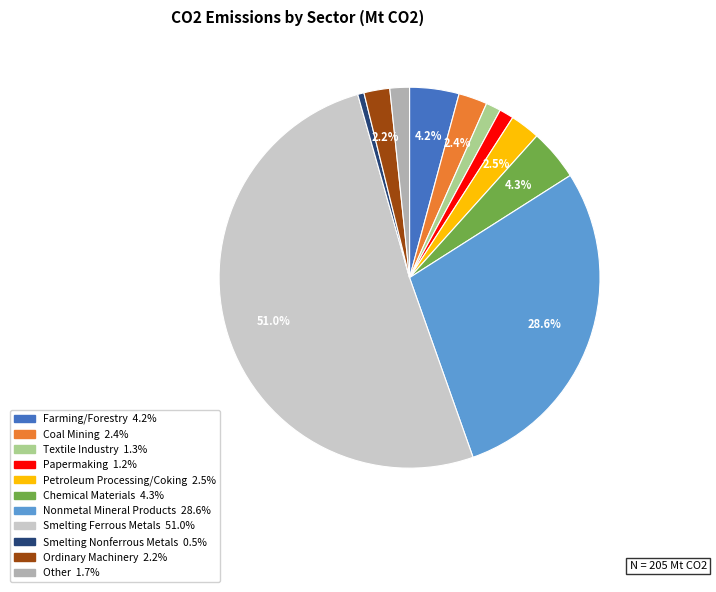

How many slices are in this pie chart?

11